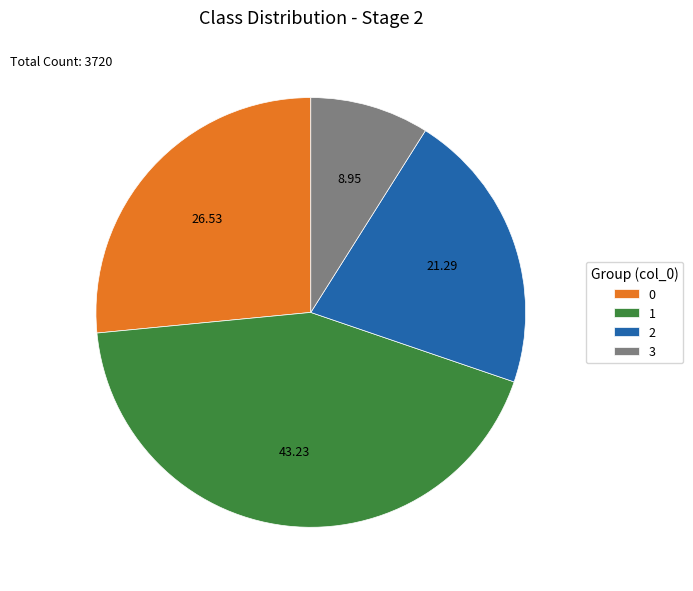

Approximately how many times larger is the value at 1 compared to 3?

4.8